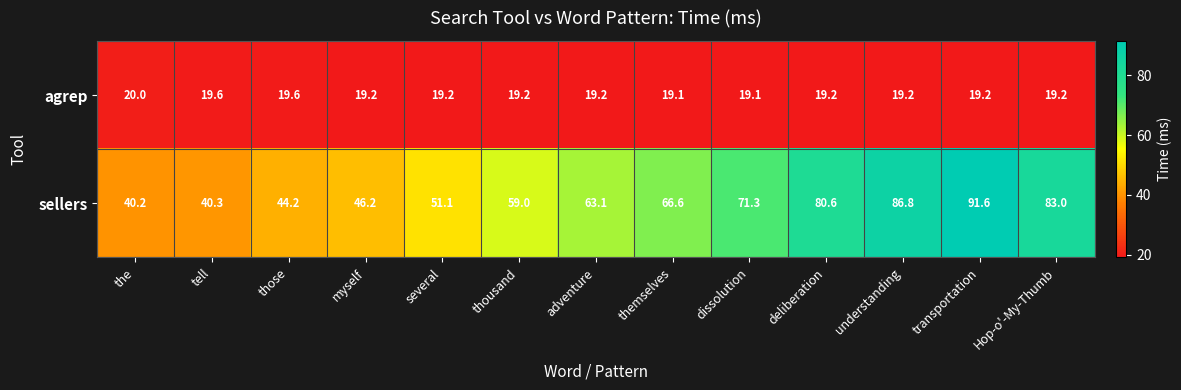

Reading left to right, what are all the values shown in this chart?

agrep: 20.0	19.6	19.6	19.2	19.2	19.2	19.2	19.1	19.1	19.2	19.2	19.2	19.2
sellers: 40.2	40.3	44.2	46.2	51.1	59.0	63.1	66.6	71.3	80.6	86.8	91.6	83.0